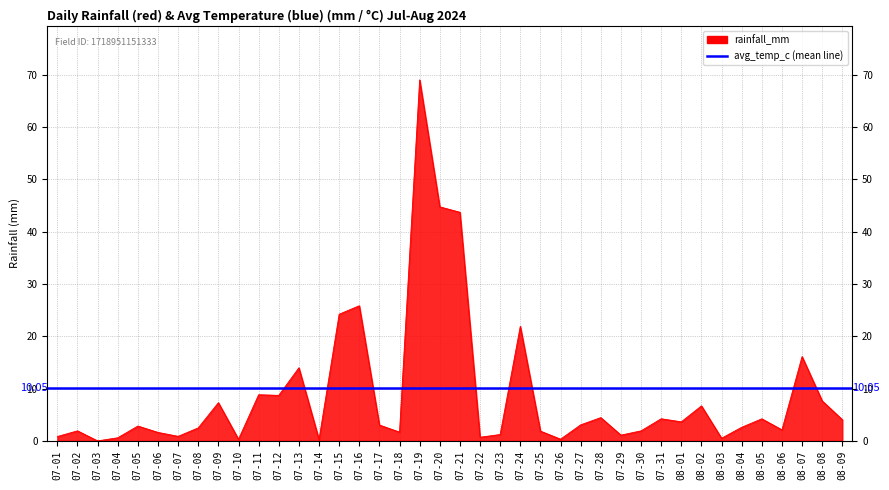

Approximately how many times larger is the value at 07-15 compared to 07-18?

14.4